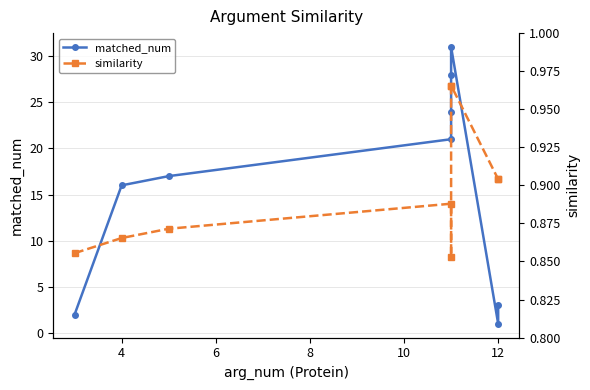

How many distinct data groups are displayed?

2